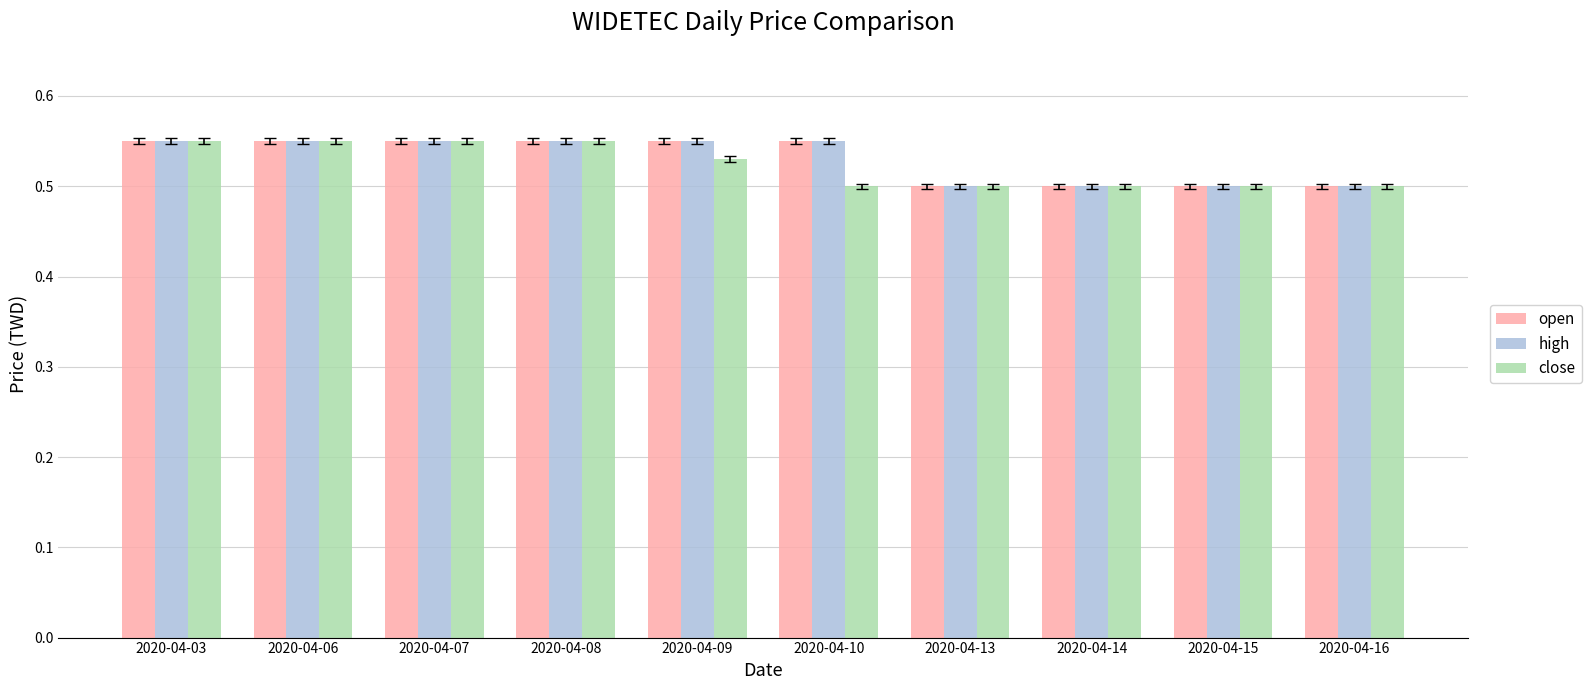

What is the sum of all high values?

5.3